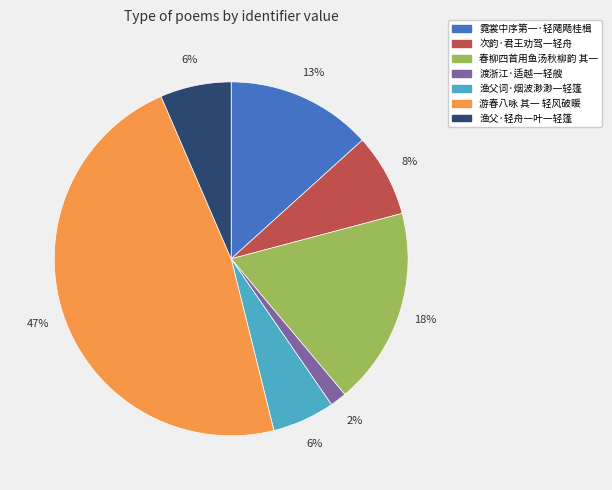

How many slices are in this pie chart?

7